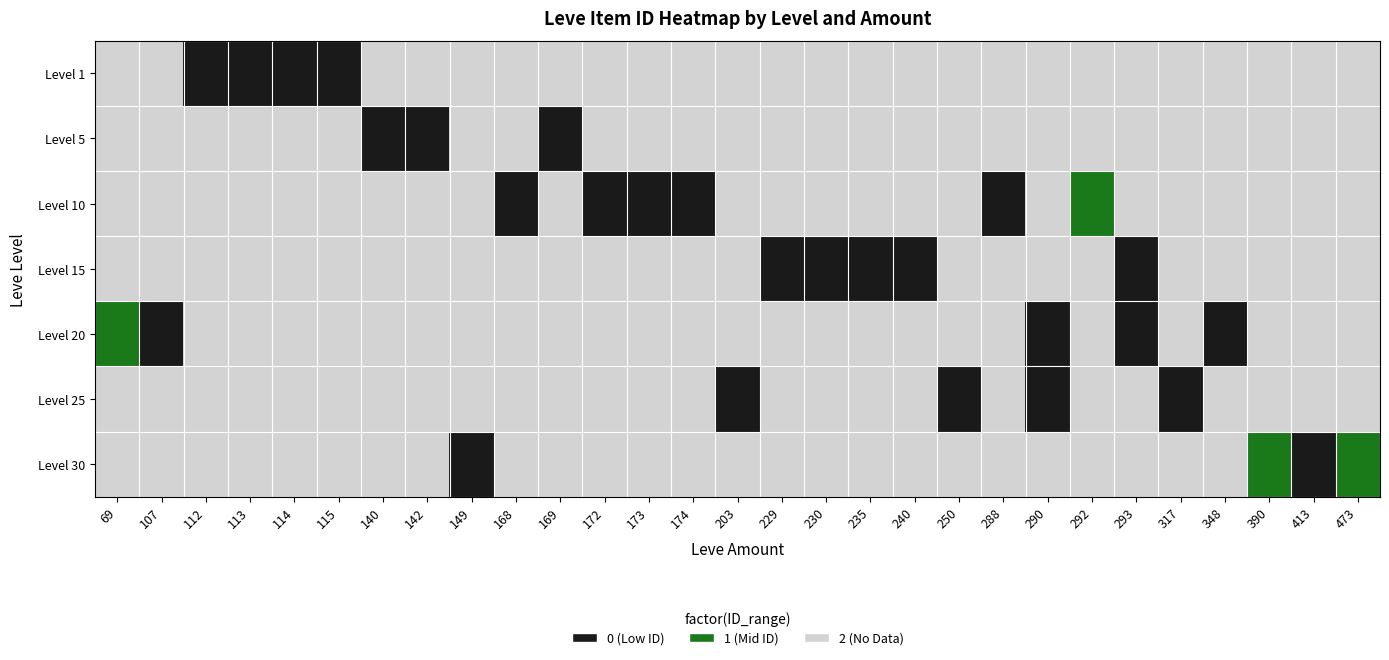

Reading left to right, extract all data points from this chart.

row_0: 69=2	107=2	112=0	113=0	114=0	115=0	140=2	142=2	149=2	168=2	169=2	172=2	173=2	174=2	203=2	229=2	230=2	235=2	240=2	250=2	288=2	290=2	292=2	293=2	317=2	348=2	390=2	413=2	473=2
row_1: 69=2	107=2	112=2	113=2	114=2	115=2	140=0	142=0	149=2	168=2	169=0	172=2	173=2	174=2	203=2	229=2	230=2	235=2	240=2	250=2	288=2	290=2	292=2	293=2	317=2	348=2	390=2	413=2	473=2
row_2: 69=2	107=2	112=2	113=2	114=2	115=2	140=2	142=2	149=2	168=0	169=2	172=0	173=0	174=0	203=2	229=2	230=2	235=2	240=2	250=2	288=0	290=2	292=1	293=2	317=2	348=2	390=2	413=2	473=2
row_3: 69=2	107=2	112=2	113=2	114=2	115=2	140=2	142=2	149=2	168=2	169=2	172=2	173=2	174=2	203=2	229=0	230=0	235=0	240=0	250=2	288=2	290=2	292=2	293=0	317=2	348=2	390=2	413=2	473=2
row_4: 69=1	107=0	112=2	113=2	114=2	115=2	140=2	142=2	149=2	168=2	169=2	172=2	173=2	174=2	203=2	229=2	230=2	235=2	240=2	250=2	288=2	290=0	292=2	293=0	317=2	348=0	390=2	413=2	473=2
row_5: 69=2	107=2	112=2	113=2	114=2	115=2	140=2	142=2	149=2	168=2	169=2	172=2	173=2	174=2	203=0	229=2	230=2	235=2	240=2	250=0	288=2	290=0	292=2	293=2	317=0	348=2	390=2	413=2	473=2
row_6: 69=2	107=2	112=2	113=2	114=2	115=2	140=2	142=2	149=0	168=2	169=2	172=2	173=2	174=2	203=2	229=2	230=2	235=2	240=2	250=2	288=2	290=2	292=2	293=2	317=2	348=2	390=1	413=0	473=1